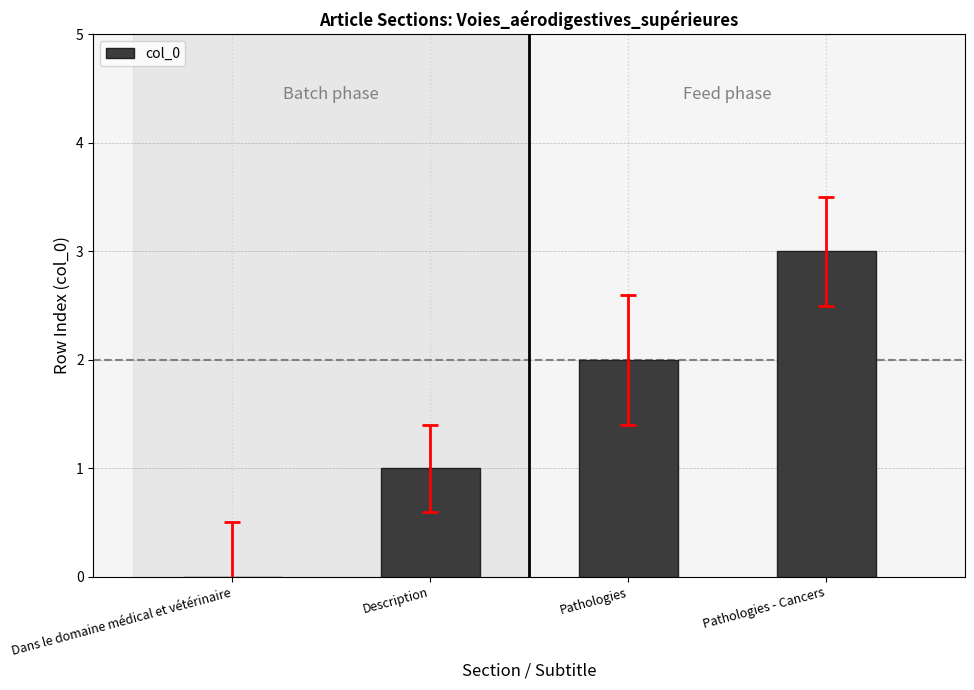

Which has a higher value, Pathologies or Description?

Pathologies